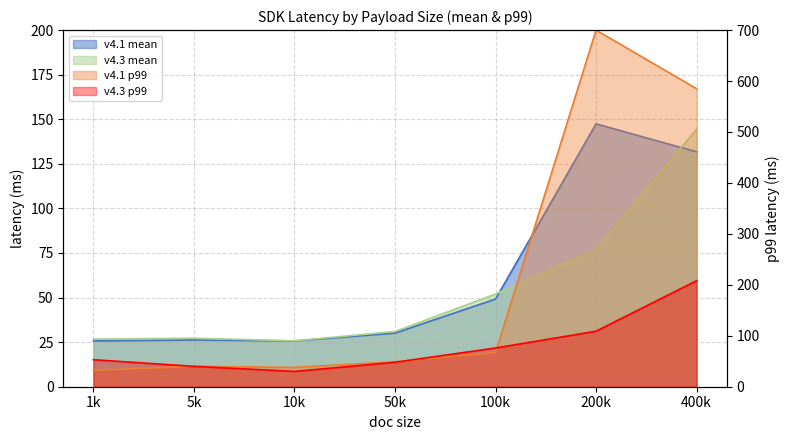

Which category has the highest value in the v4.1 mean series?

200k